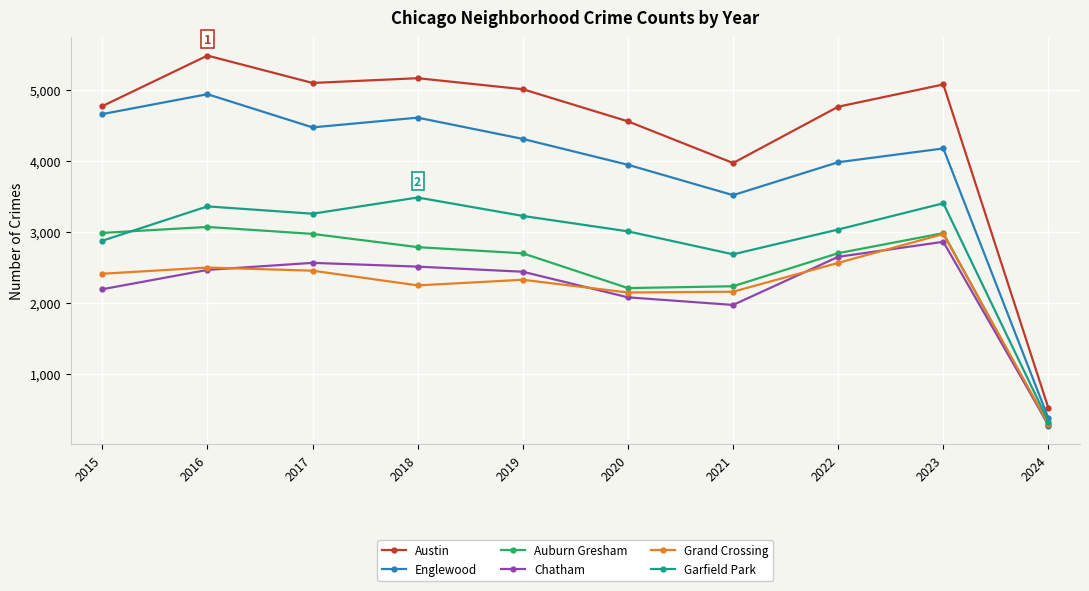

Which label corresponds to the smallest value in the chart?

2024